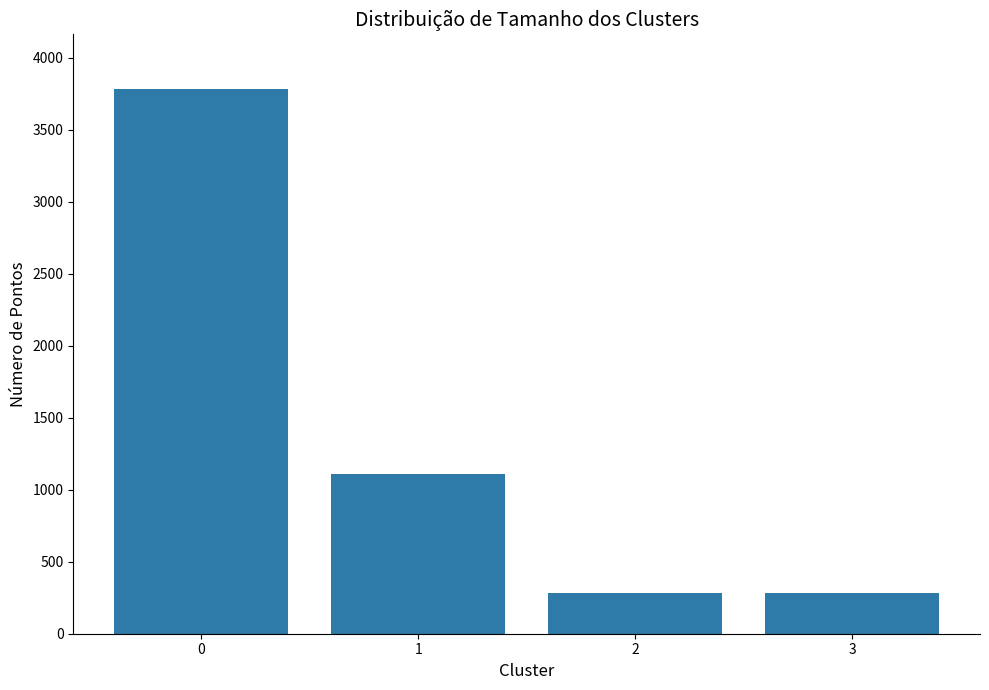

What is the difference between the second highest and second lowest values?

823